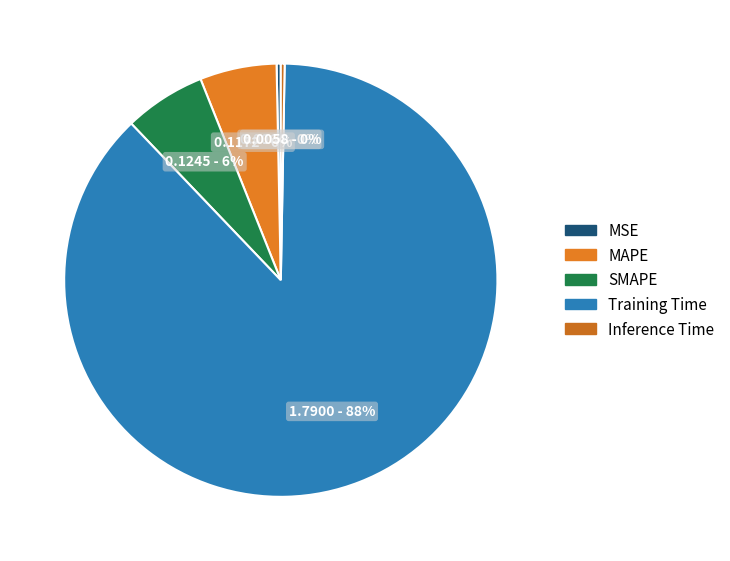

To the nearest percent, what portion does SMAPE represent?

6%